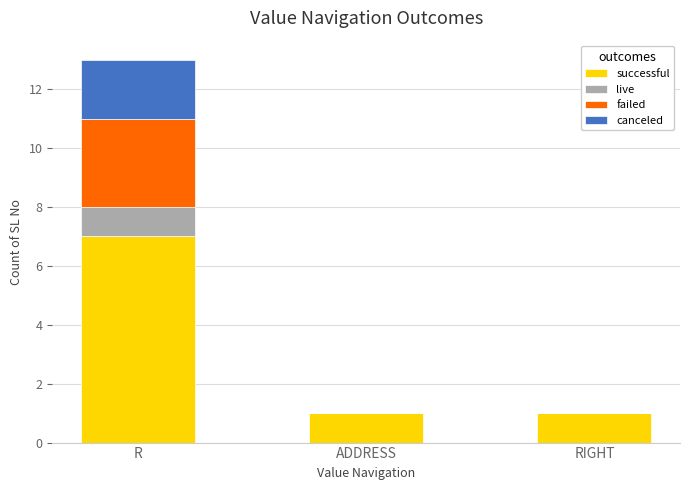

Reading left to right, transcribe the values for successful.

R=7	ADDRESS=1	RIGHT=1